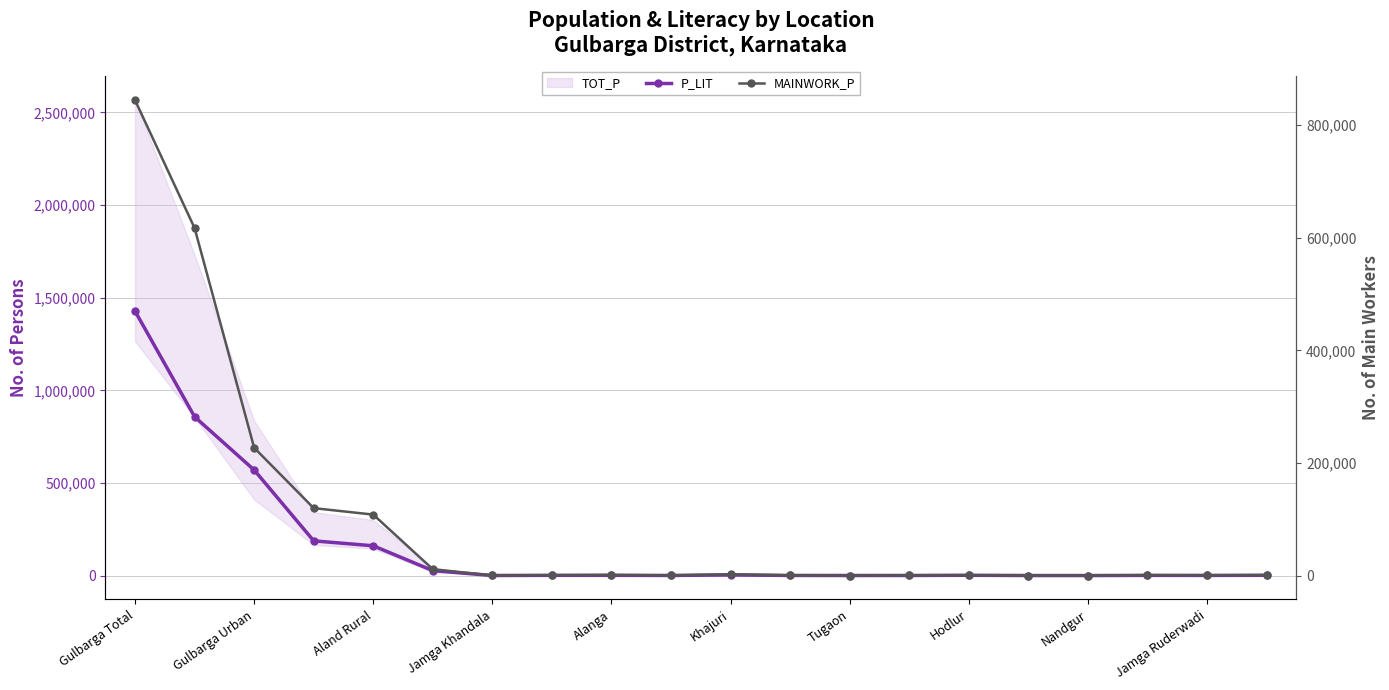

At Alanga, list the series in order from smallest to largest.

MAINWORK_P, P_LIT